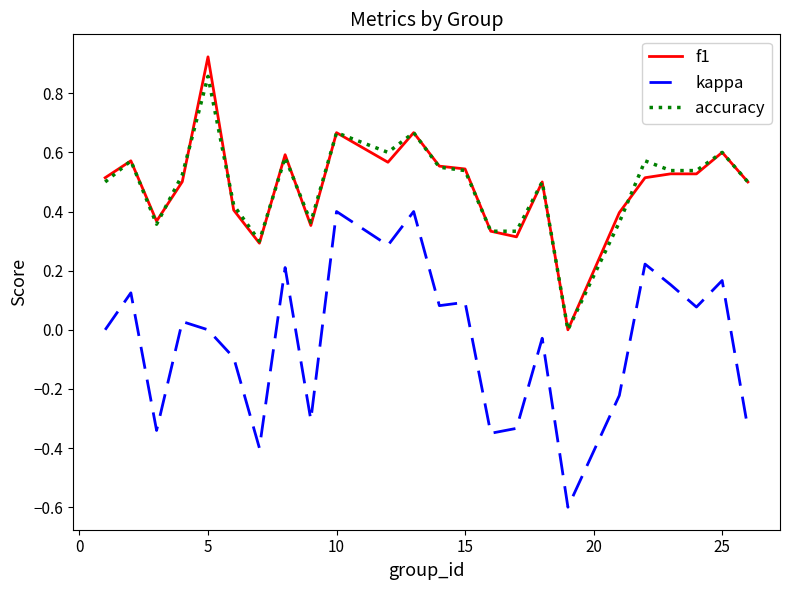

Which series has the largest range (max minus min)?

kappa